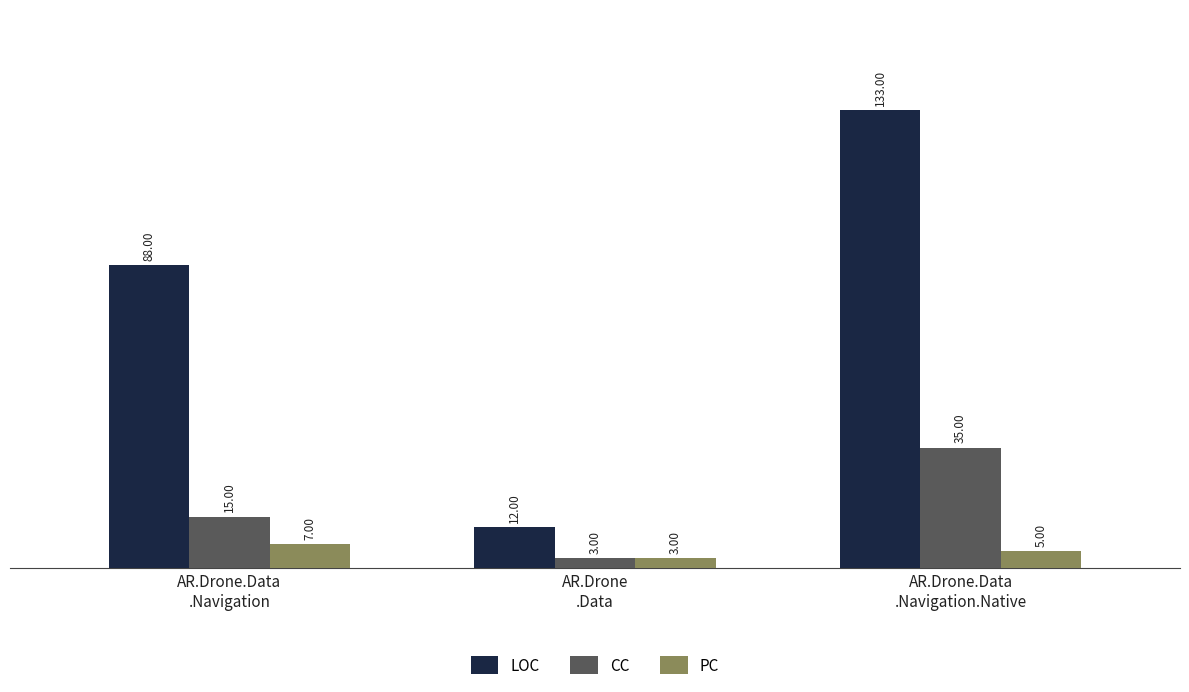

What is the label of the 2nd bar from the right?

AR.Drone
.Data